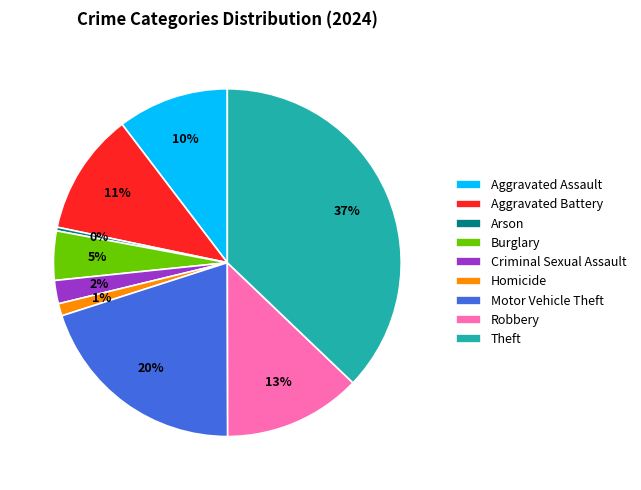

To the nearest percent, what is the difference between the largest and smallest slice percentages?

37%